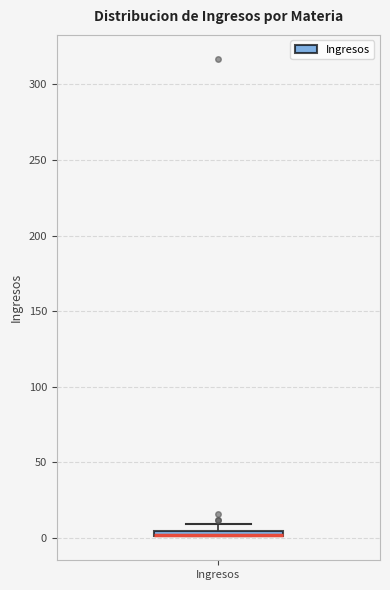

Where is the lower edge of the box for Ingresos on the y-axis? The values are not printed on the chart, so give them approximately, as read against the axis.

0